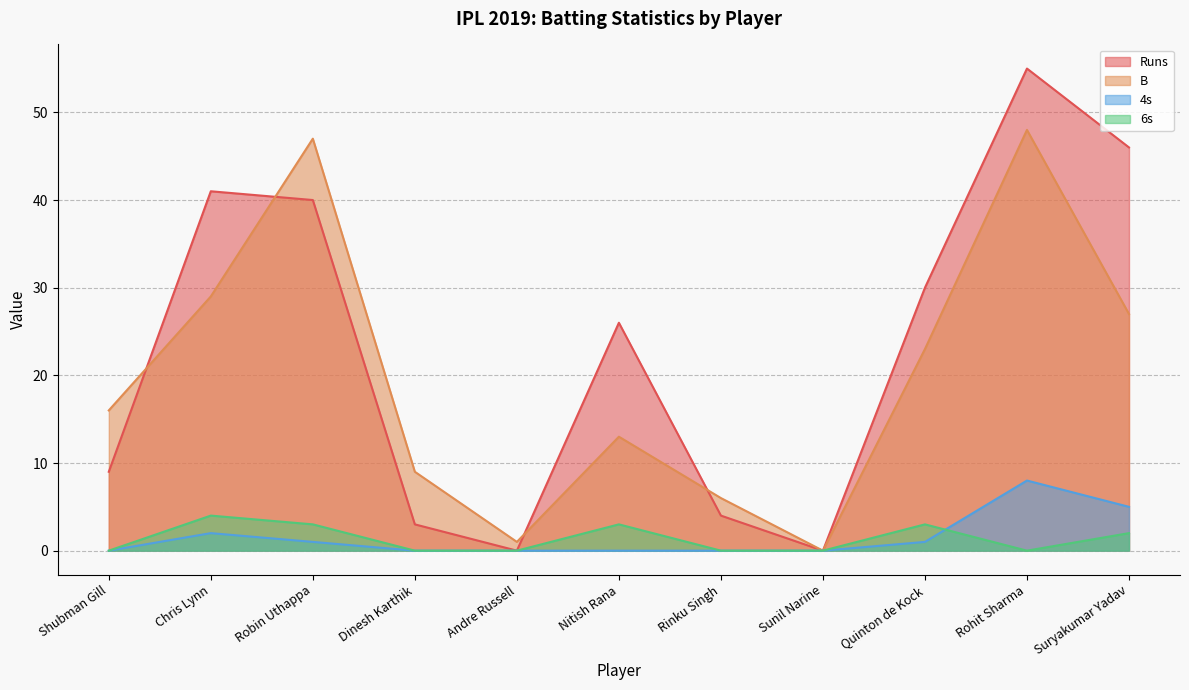

Where is the first local maximum for B?

Robin Uthappa